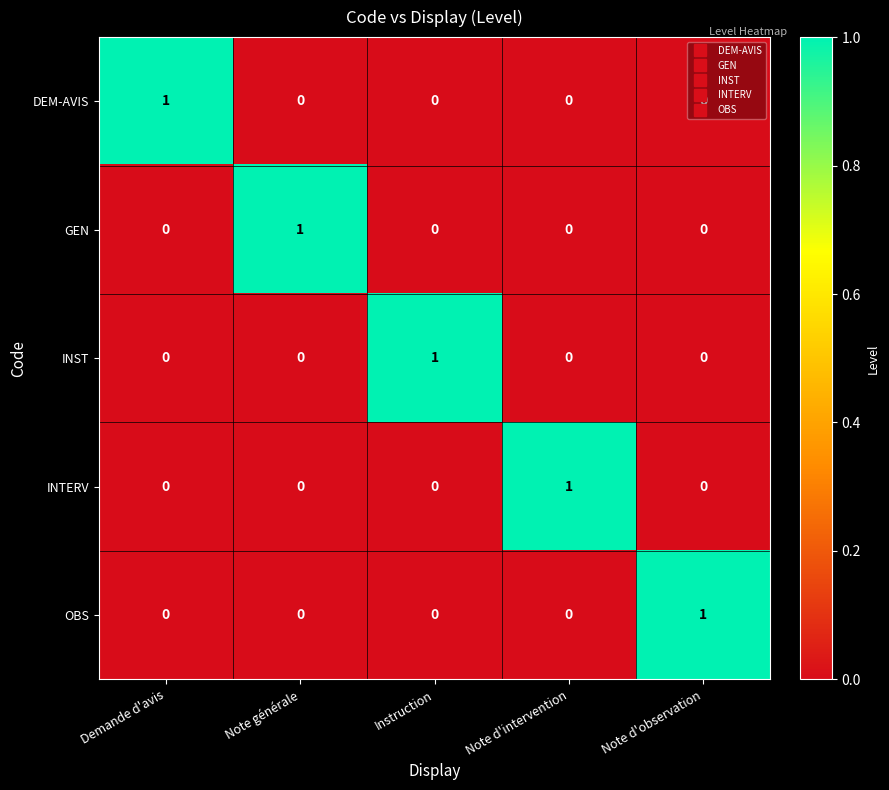

Count the OBS values in the range 0 to 1.

5